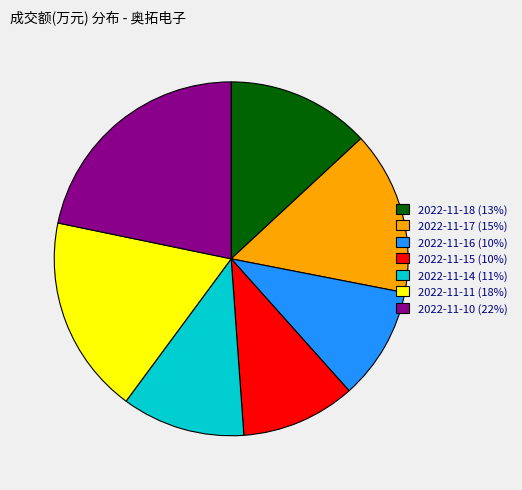

Is the sum of 2022-11-17 (15%) and 2022-11-11 (18%) greater than half?

No